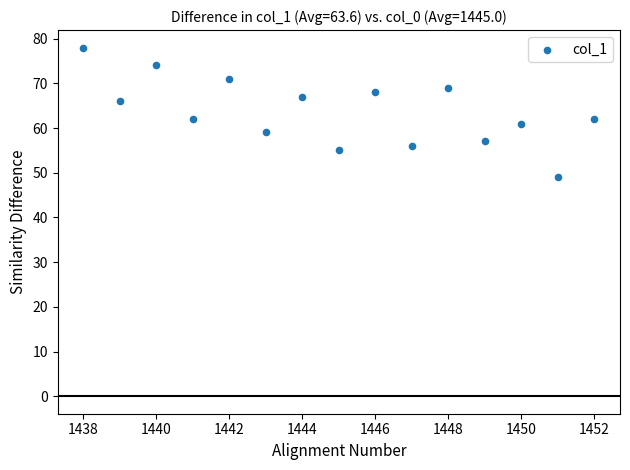

What is the range of X values (max minus min)?

14